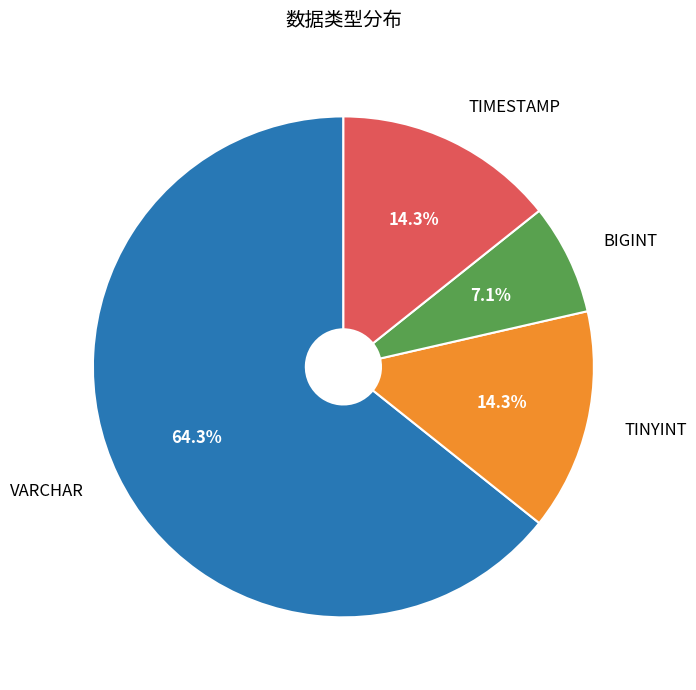

What is the smallest slice in the pie chart?

BIGINT